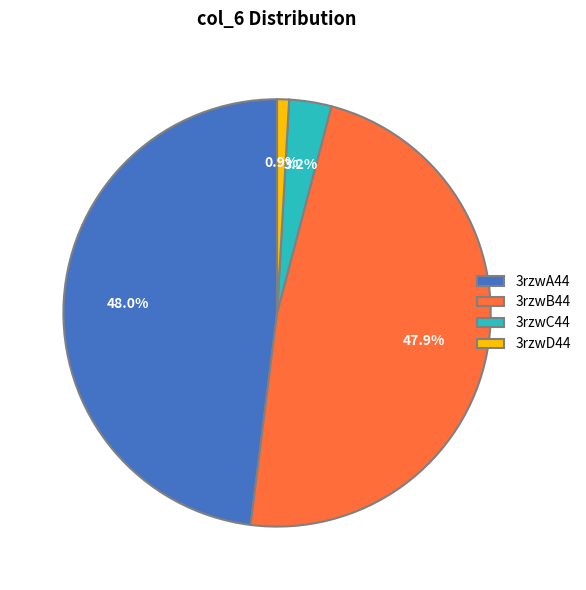

Which slice is the largest?

3rzwA44